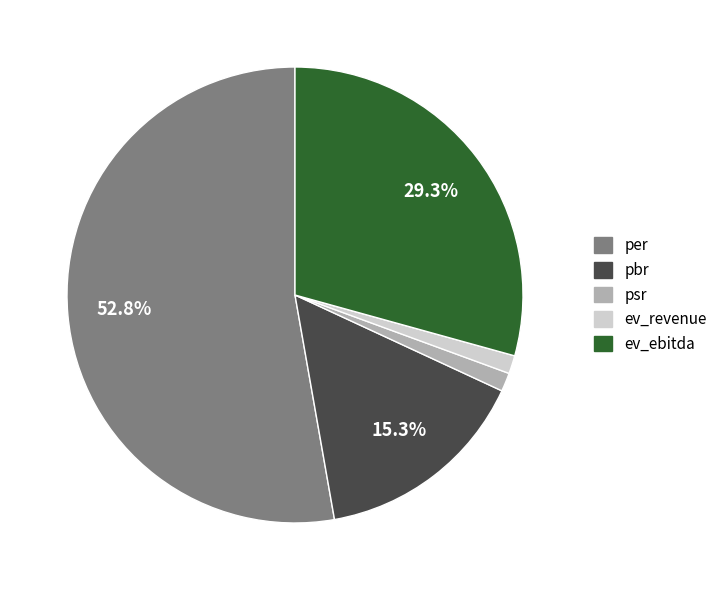

To the nearest percent, what is the difference between the pbr and psr slice percentages?

14%